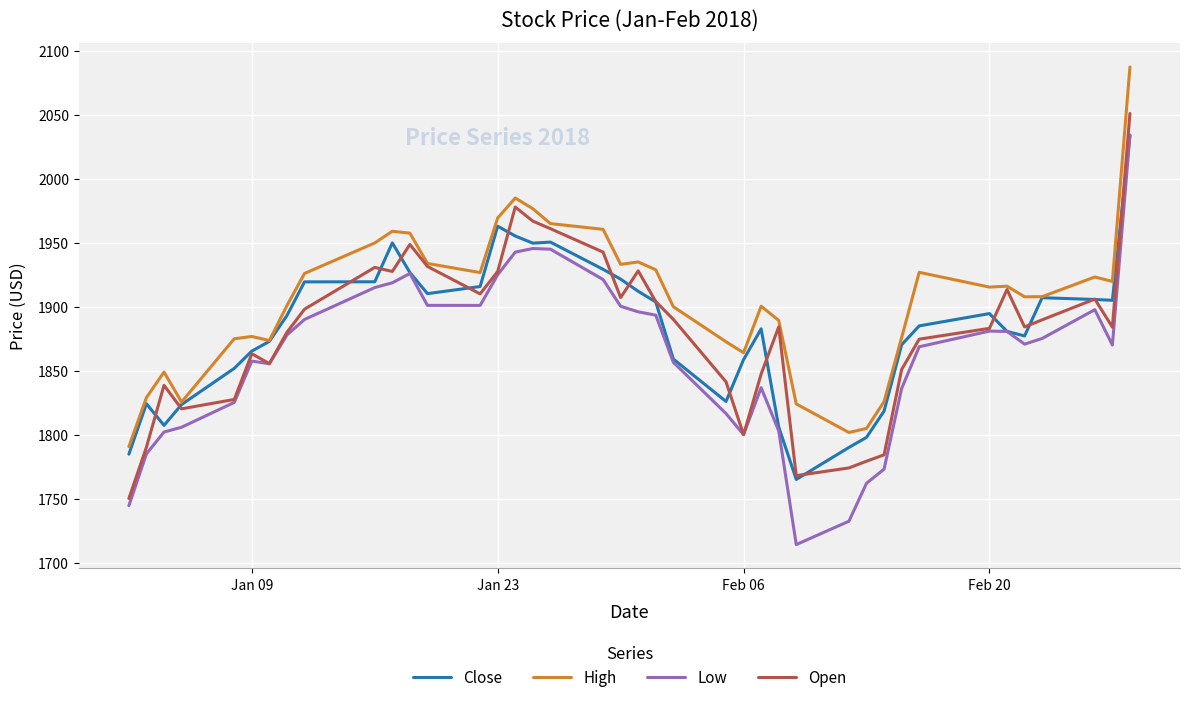

What is the smallest value displayed?

1714.1